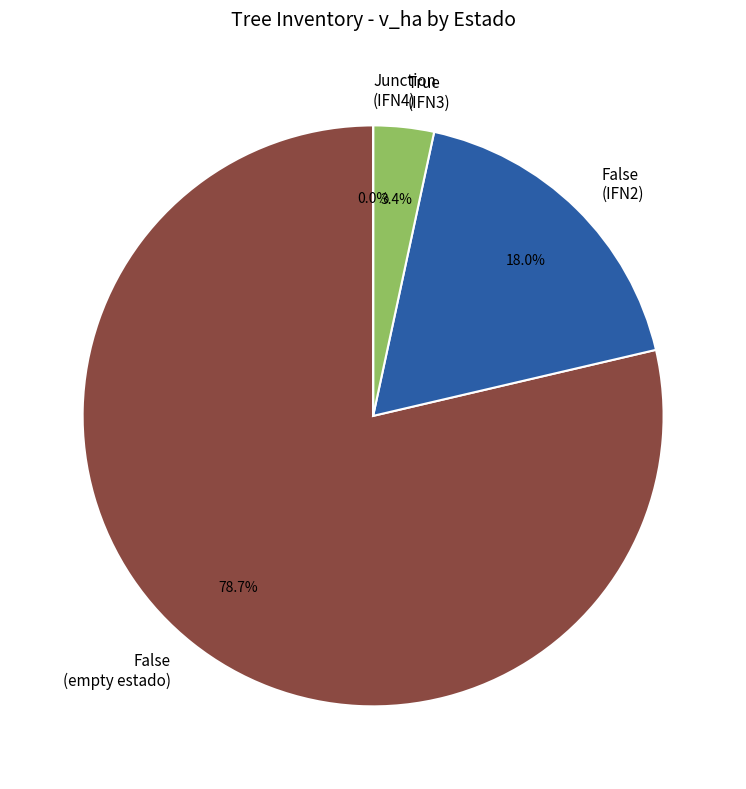

What is the largest slice in the pie chart?

False (empty estado)